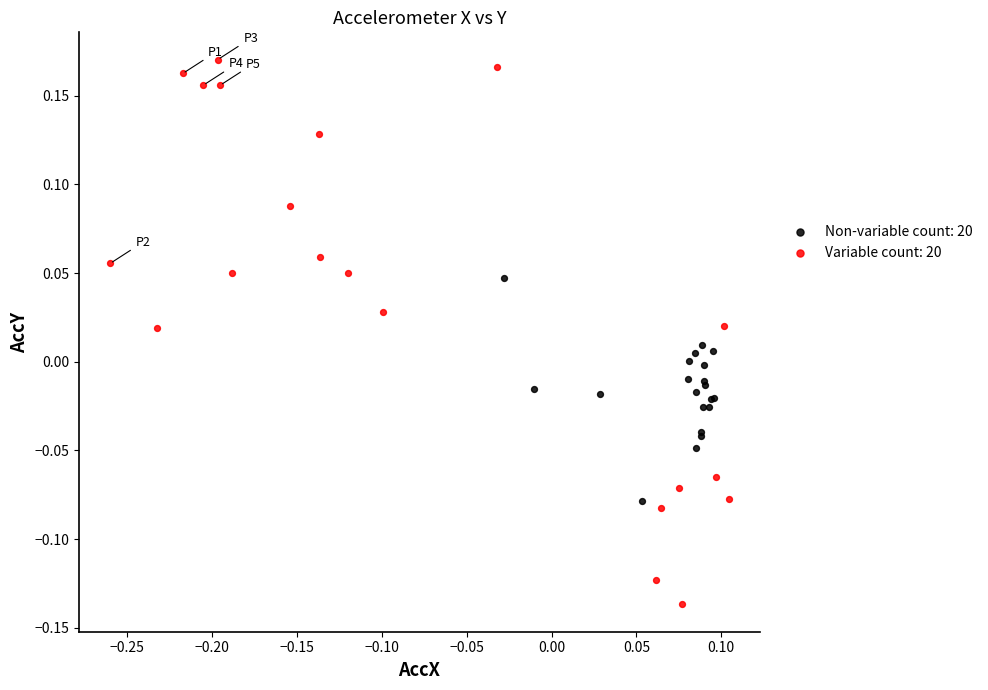

Which series contains the lowest Y value?

Variable count: 20